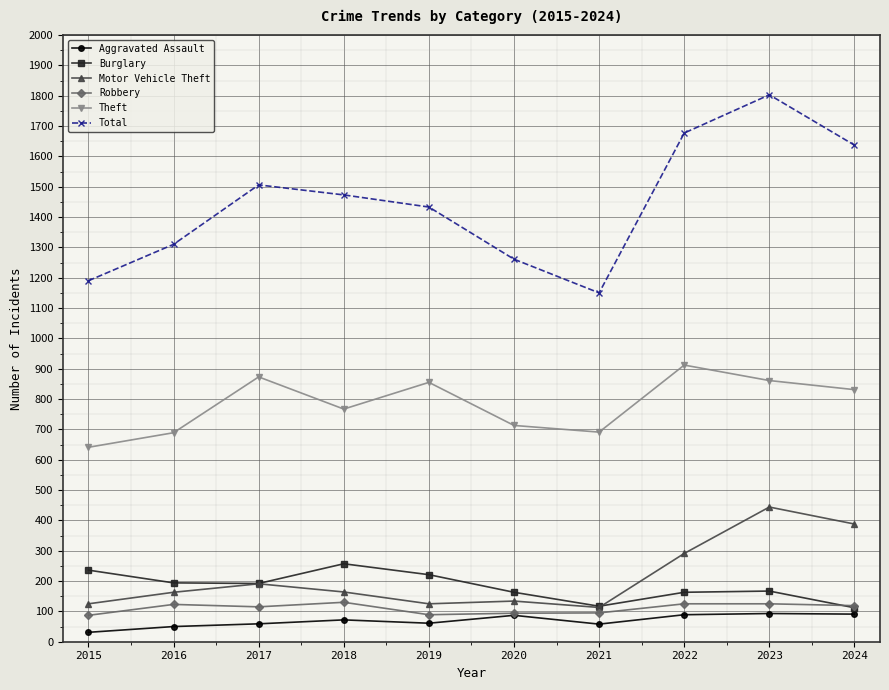

Which category has the lowest value across all series?

2015